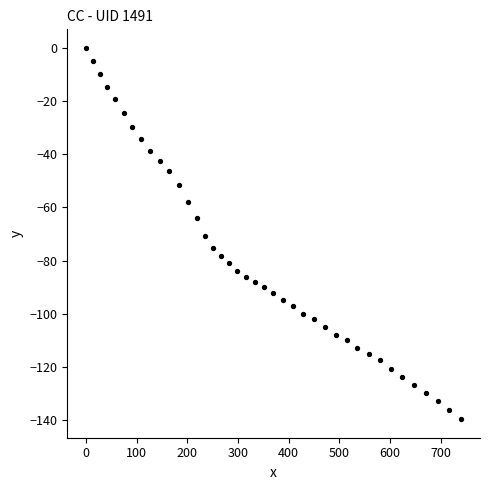

What is the range of Y values (max minus min)?

139.7